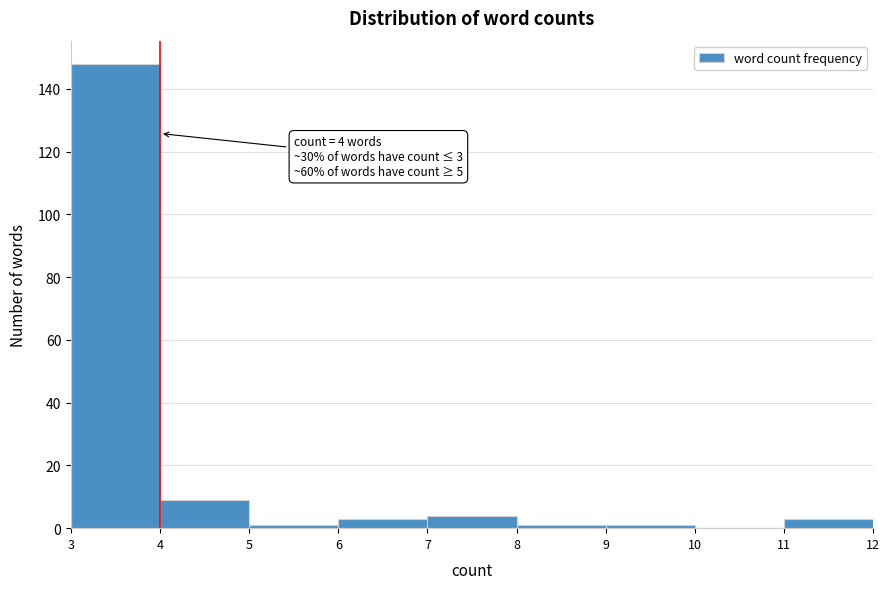

Over which range of the x-axis is the bar tallest?

3 to 4